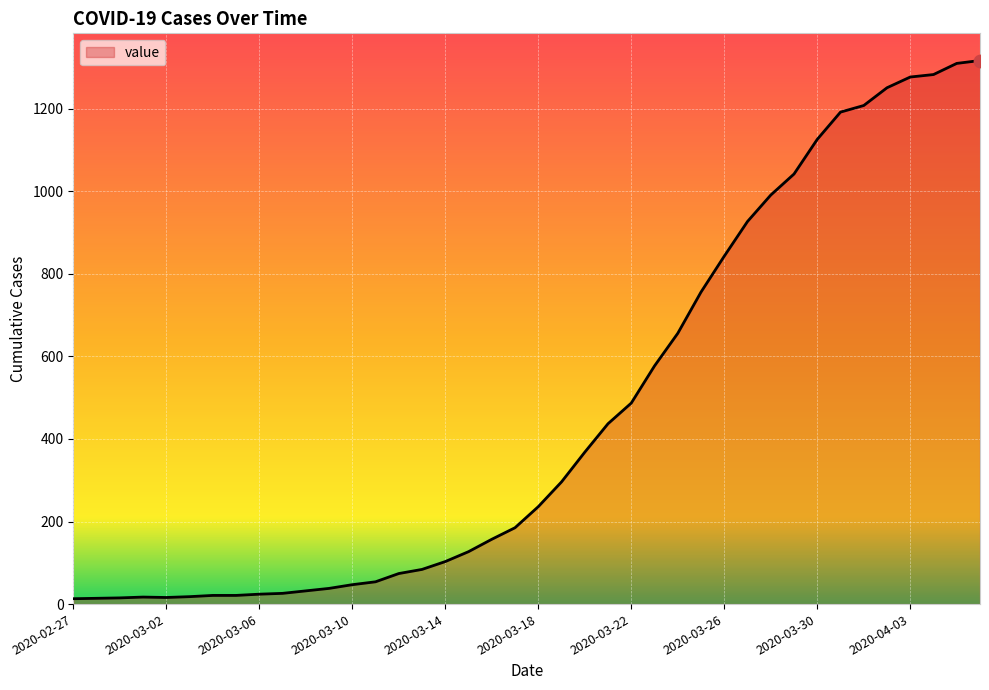

What is the difference between the maximum and minimum values?

1304